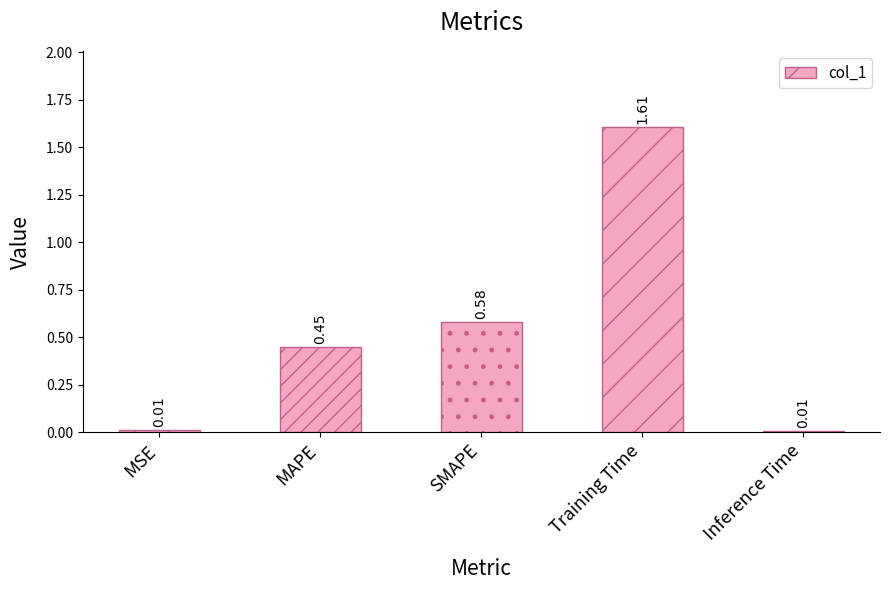

True or false: the data shows 0.6 at SMAPE.

True